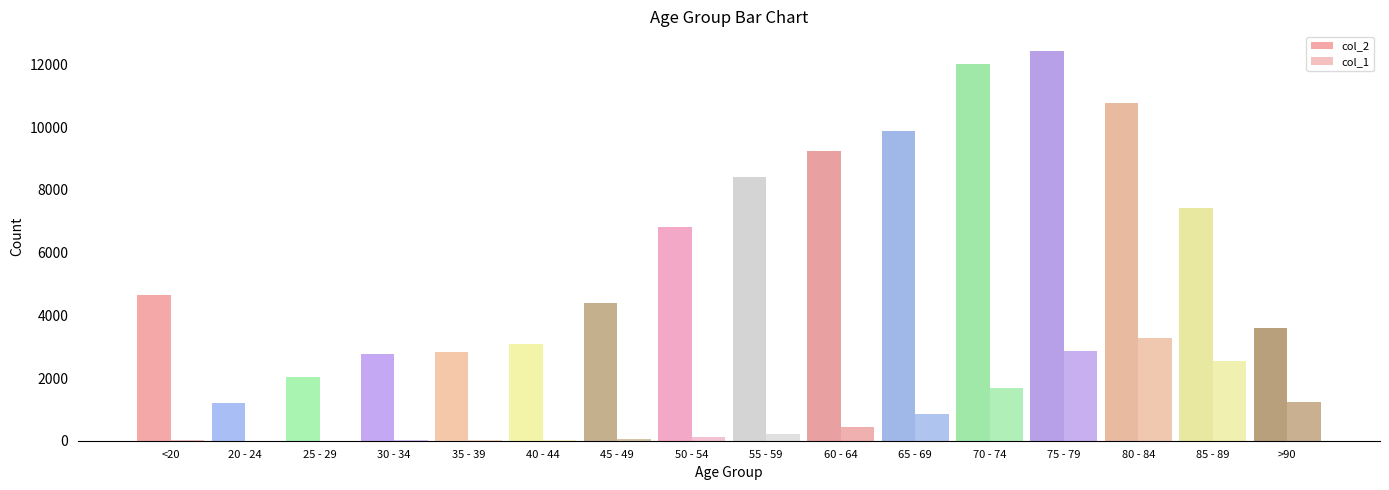

Are the bars horizontal?

No